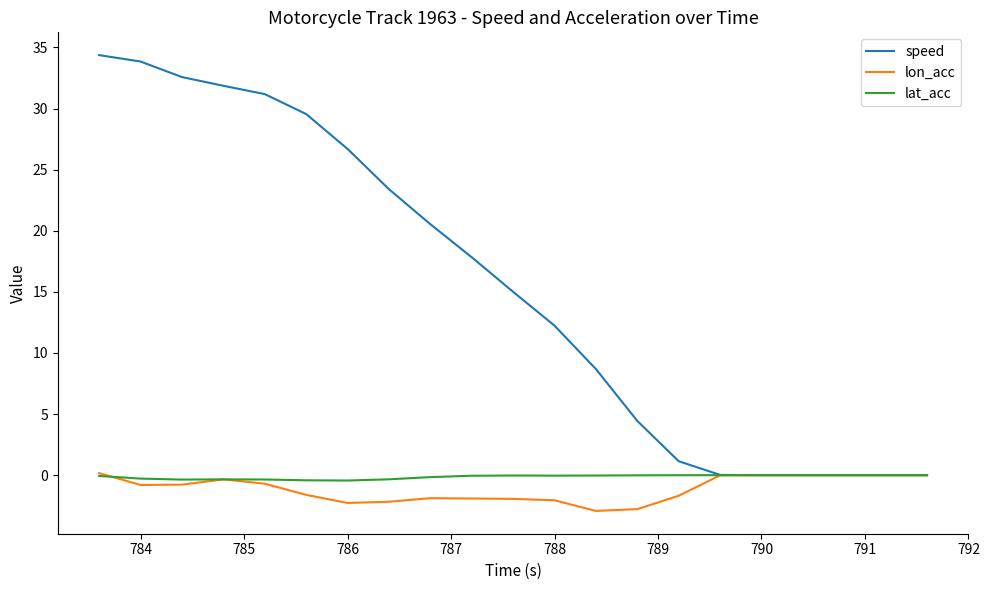

What is the difference between the maximum and minimum values in the lon_acc series?

3.1